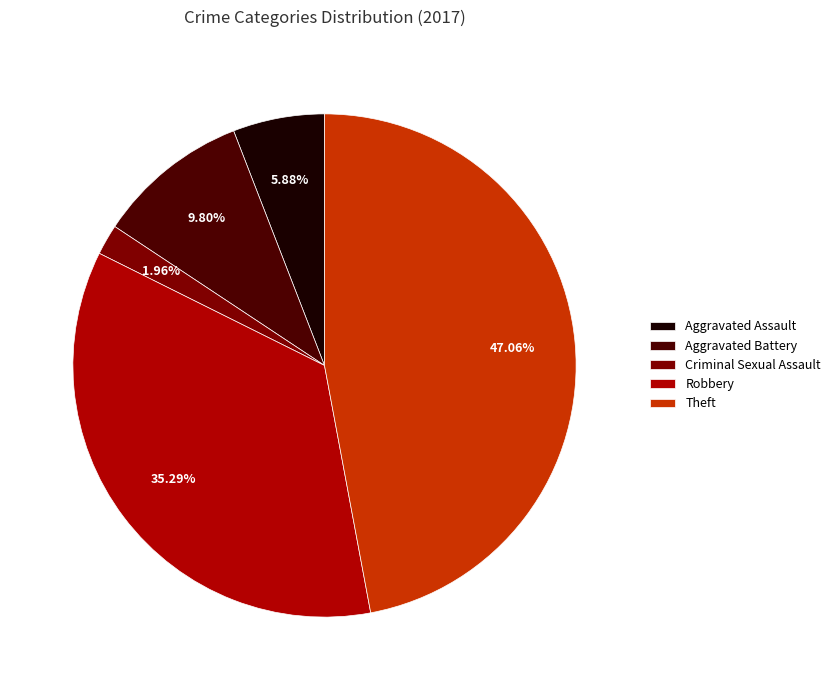

The Criminal Sexual Assault slice represents 2% of the pie. True or false?

True